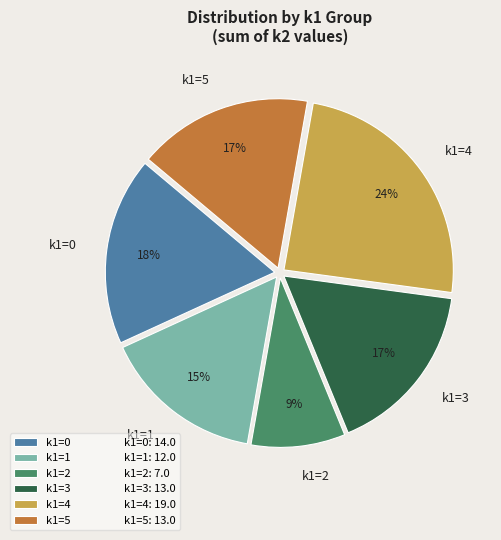

Combined, do k1=1 and k1=2 account for over 50%?

No